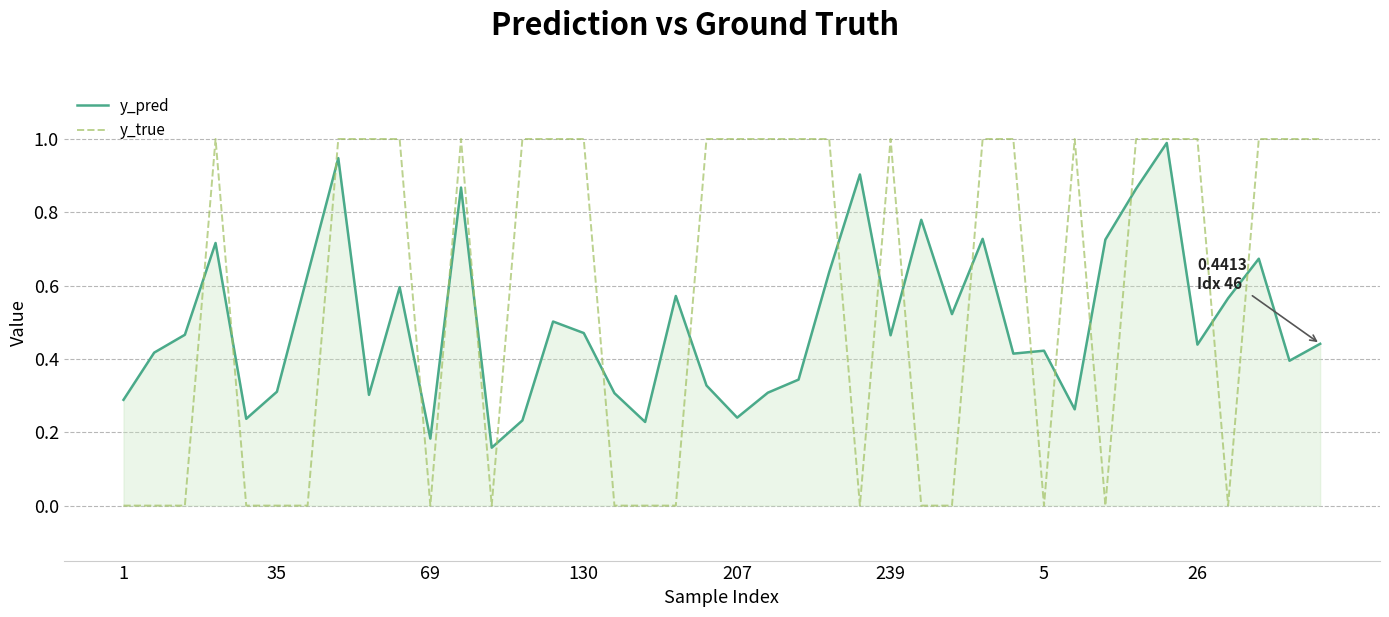

True or false: y_pred and y_true intersect in this chart.

True